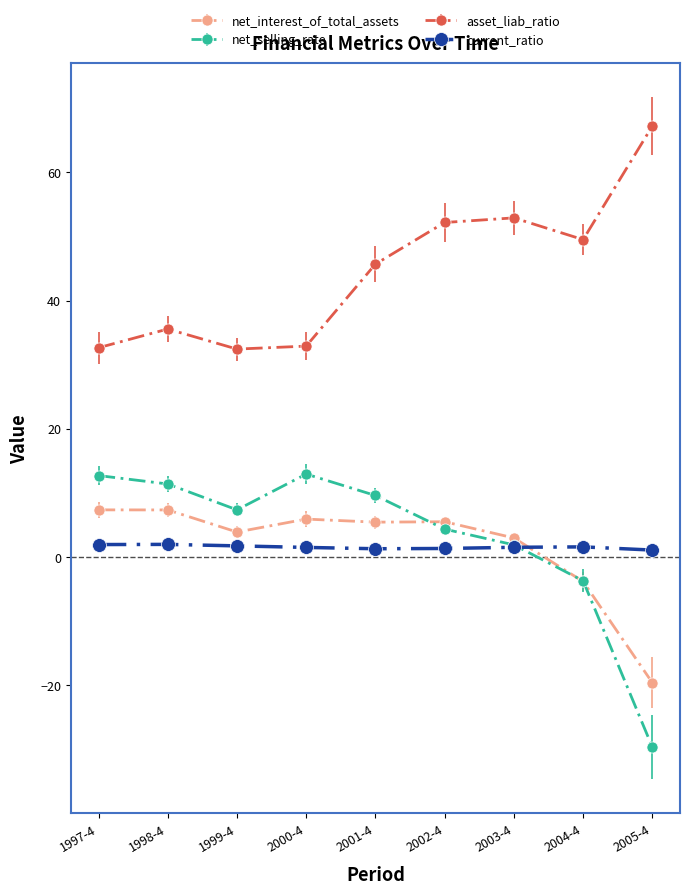

How many lines are shown in the chart?

4